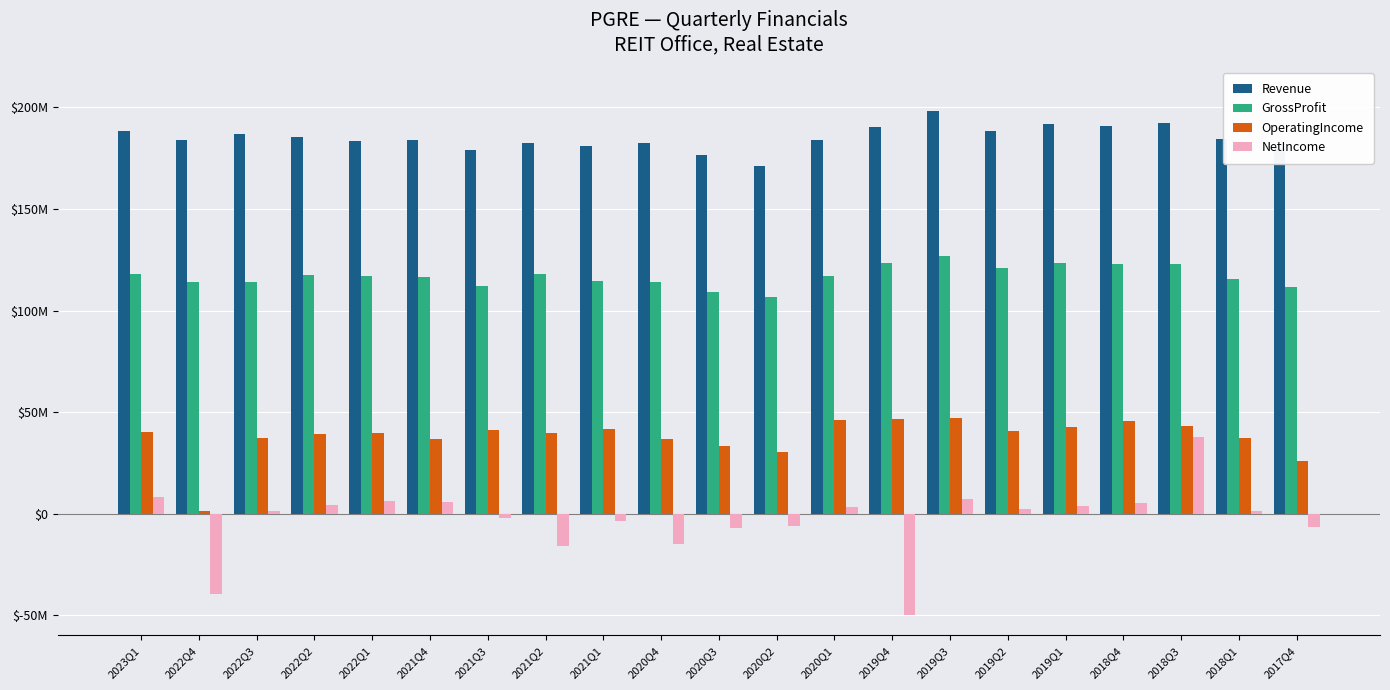

What is the sum of all Revenue values?

3886853000